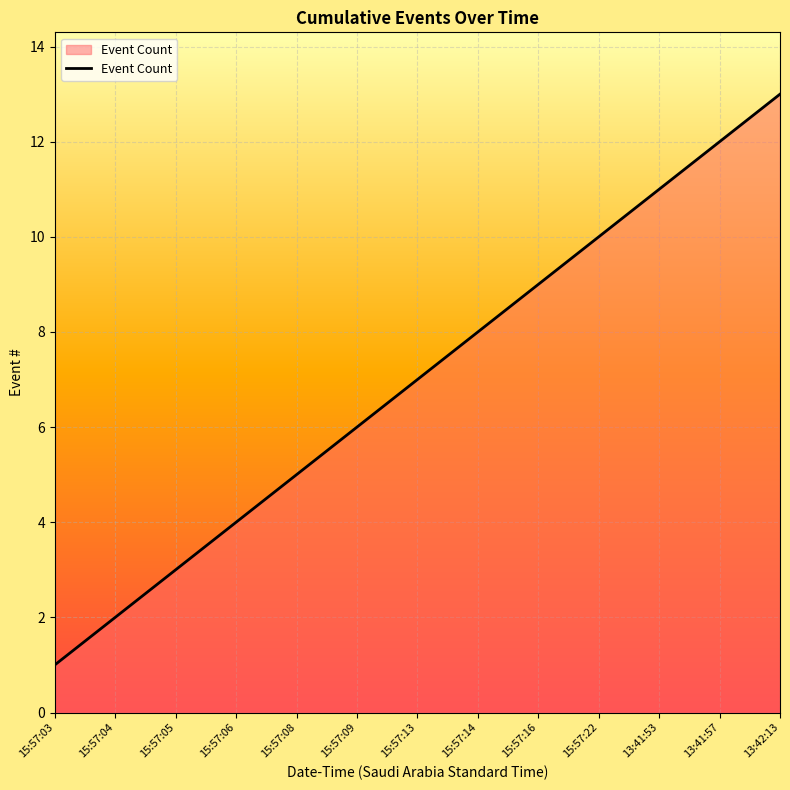

Rank the categories by value from highest to lowest.

13:42:13, 13:41:57, 13:41:53, 15:57:22, 15:57:16, 15:57:14, 15:57:13, 15:57:09, 15:57:08, 15:57:06, 15:57:05, 15:57:04, 15:57:03